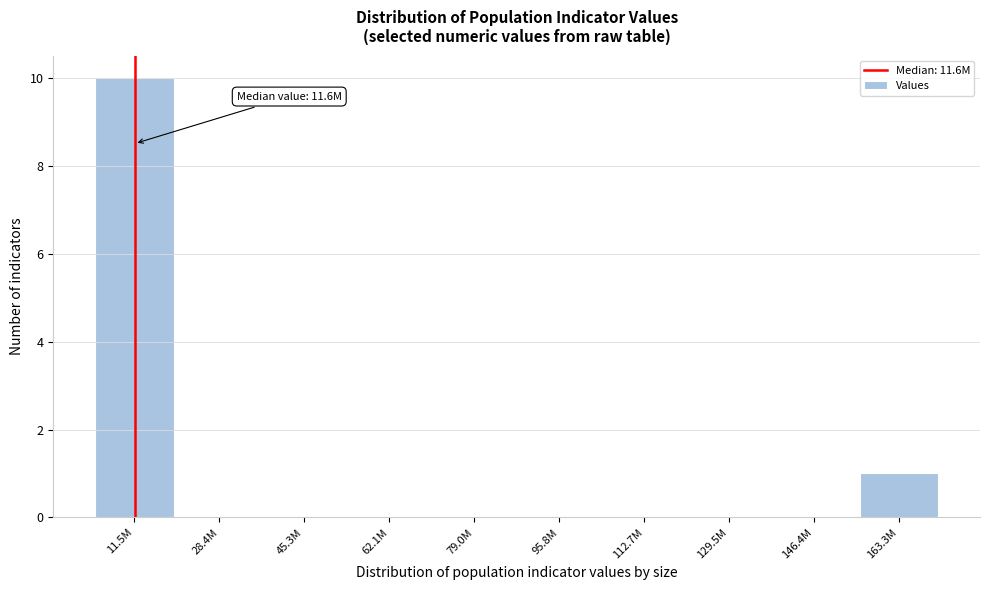

Reading left to right, list all the values displayed in this chart.

11.5M=10	28.4M=0	45.3M=0	62.1M=0	79.0M=0	95.8M=0	112.7M=0	129.5M=0	146.4M=0	163.3M=1